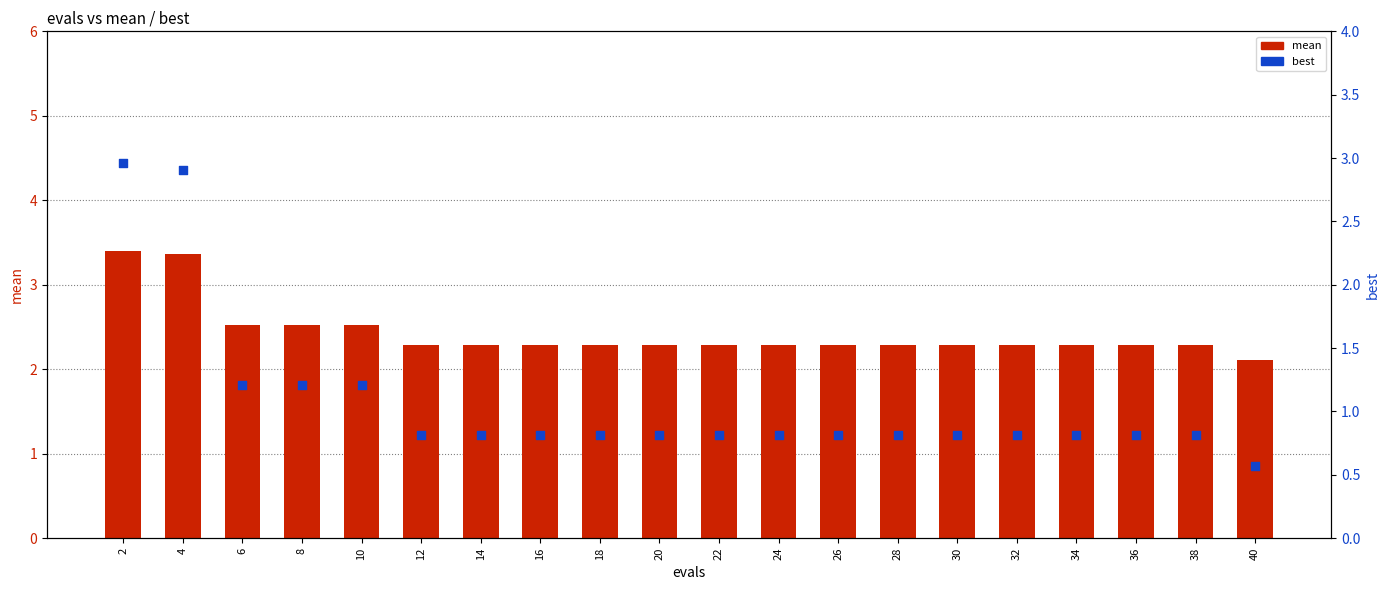

What is the total value across all series at 40?

2.7